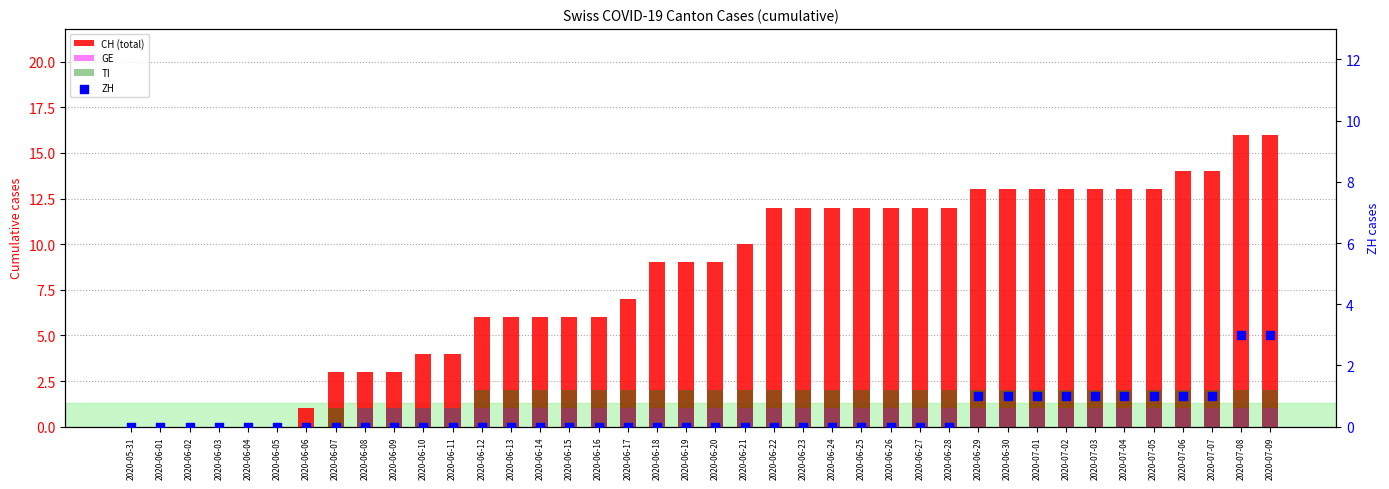

Which series has the largest Y range (max minus min)?

CH (total)